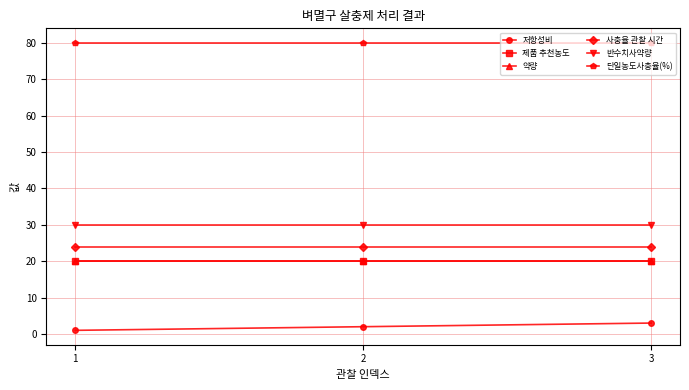

Is this an area chart (filled region under the line)?

No